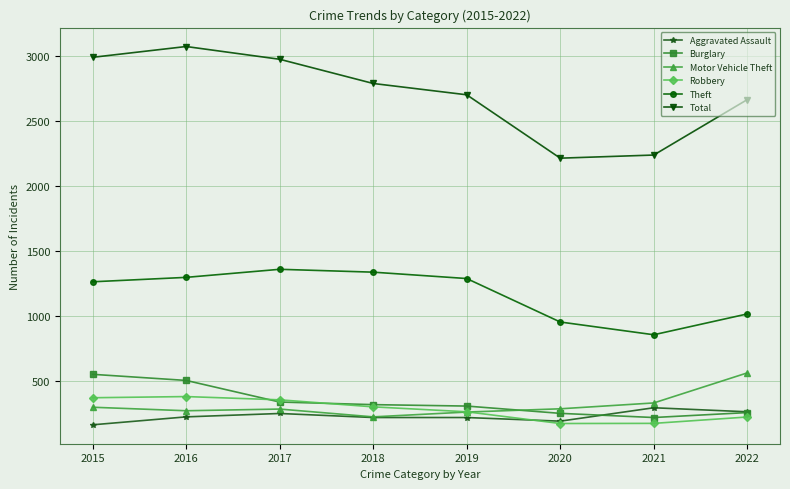

What is the value of the Burglary point at the 6th from the left?

252